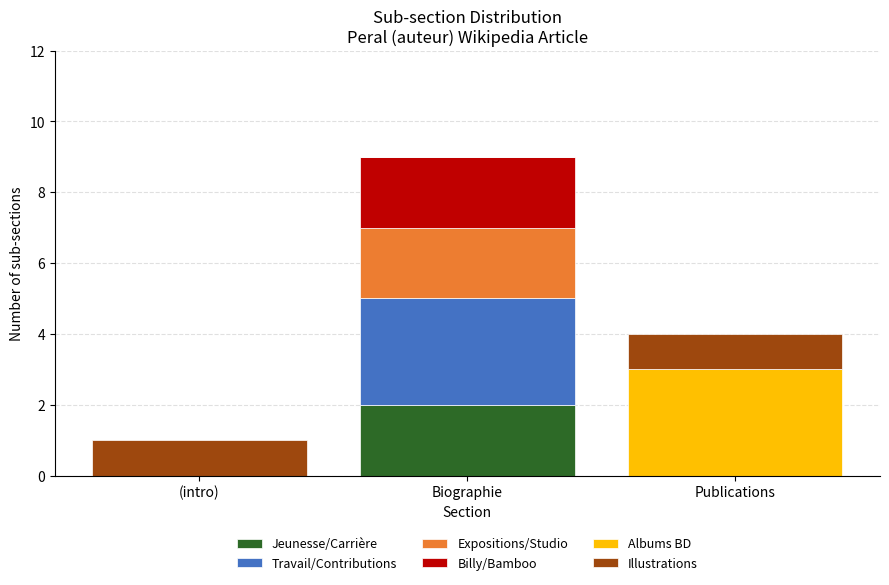

At which category is the sum across all series the highest?

Biographie